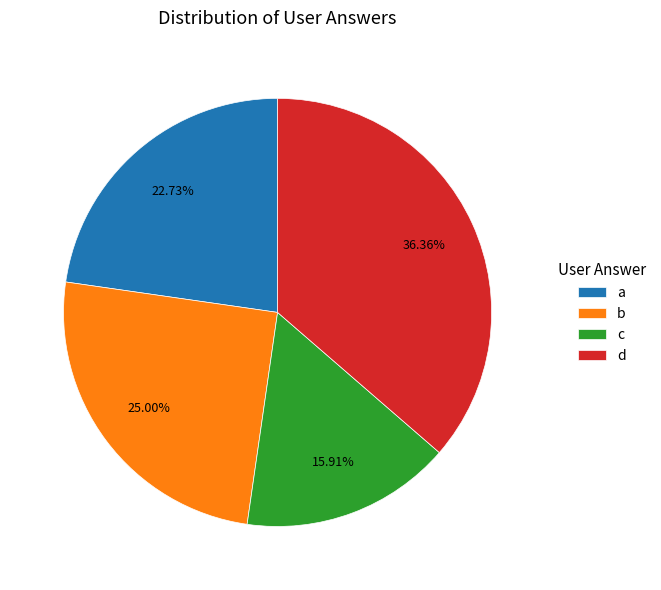

Rank the categories by value from highest to lowest.

d, b, a, c